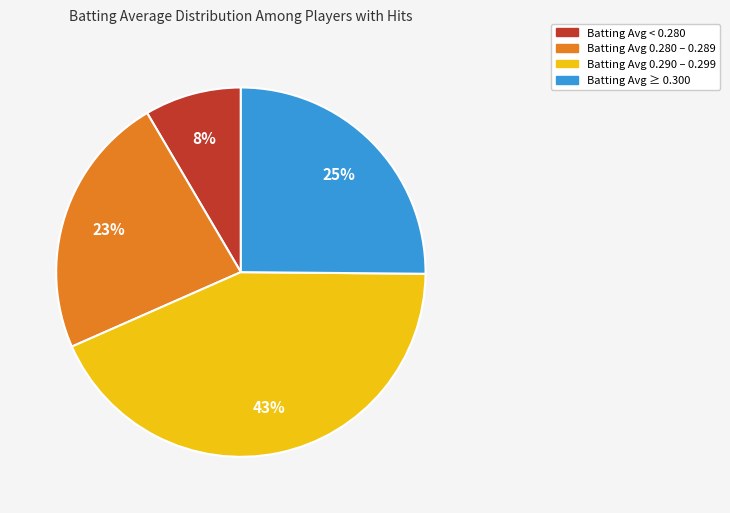

Is there a majority slice in this chart?

No